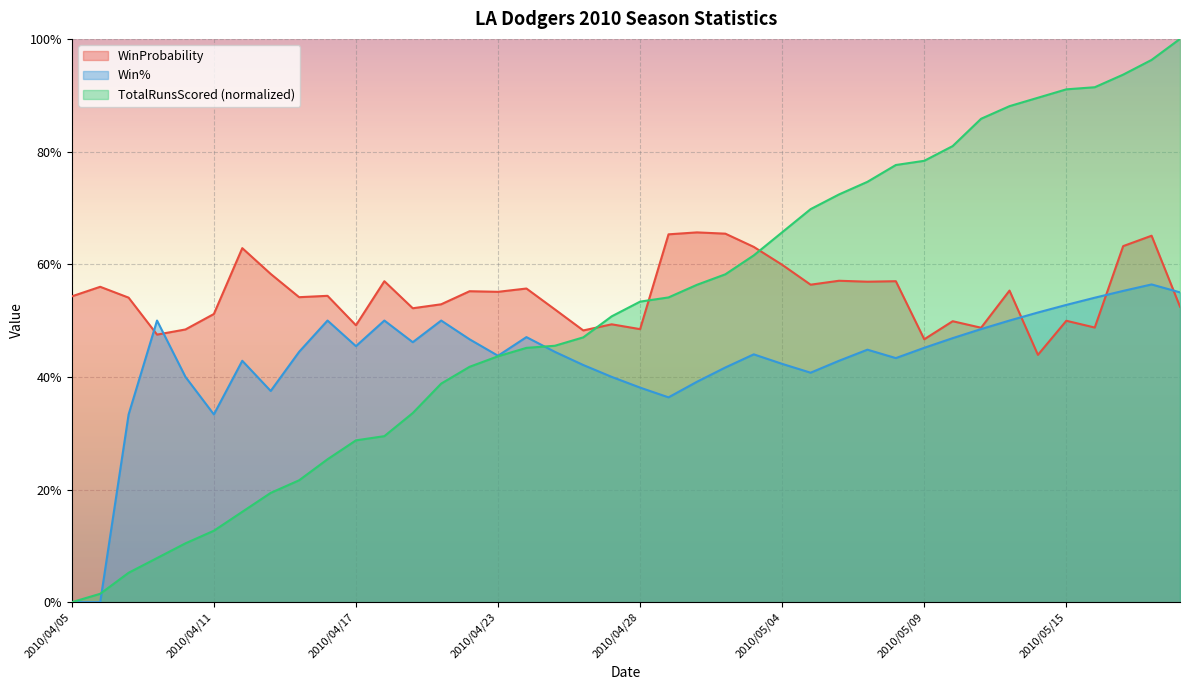

Where is TotalRunsScored nearest to the value 0?

2010/04/05